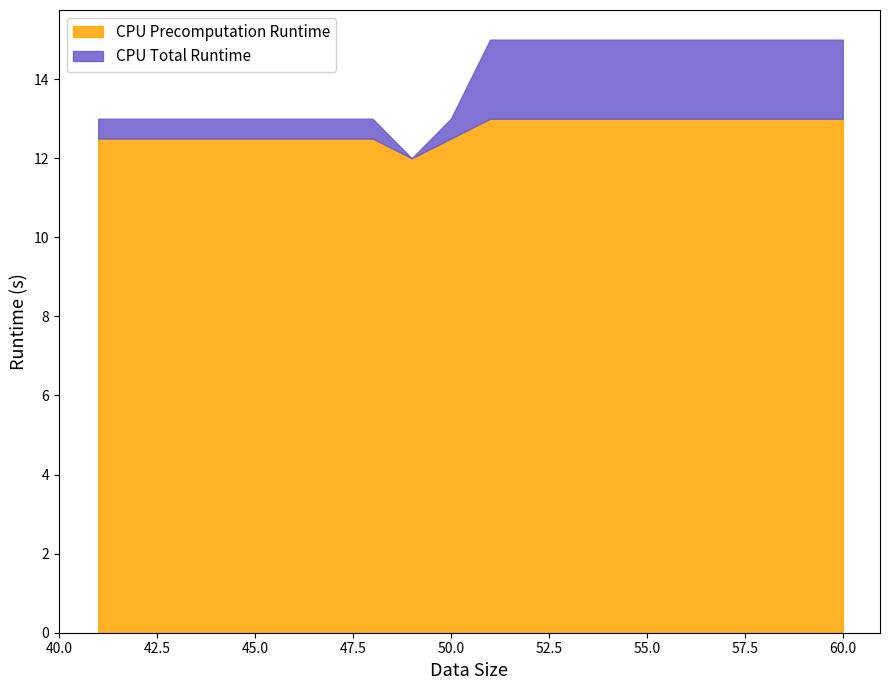

Does the chart have visible grid lines?

No